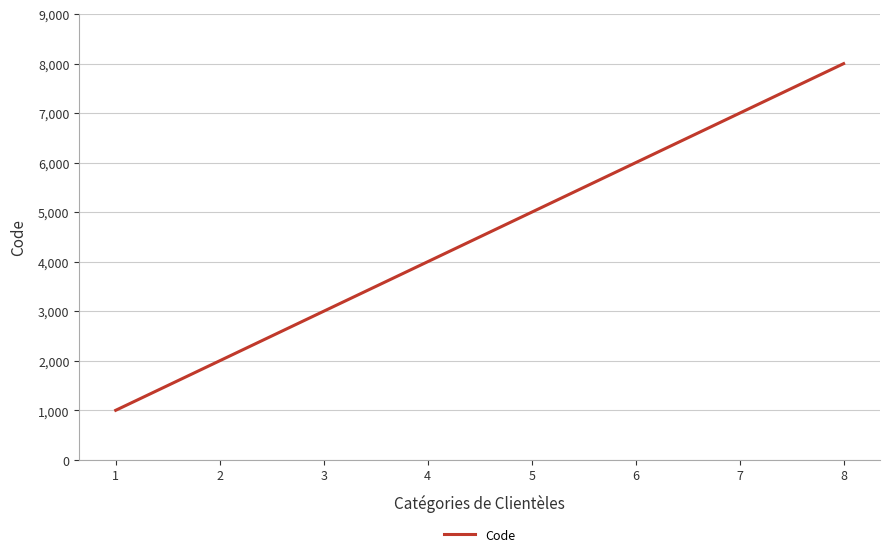

Is it true that the value at 8 is 3679?

False